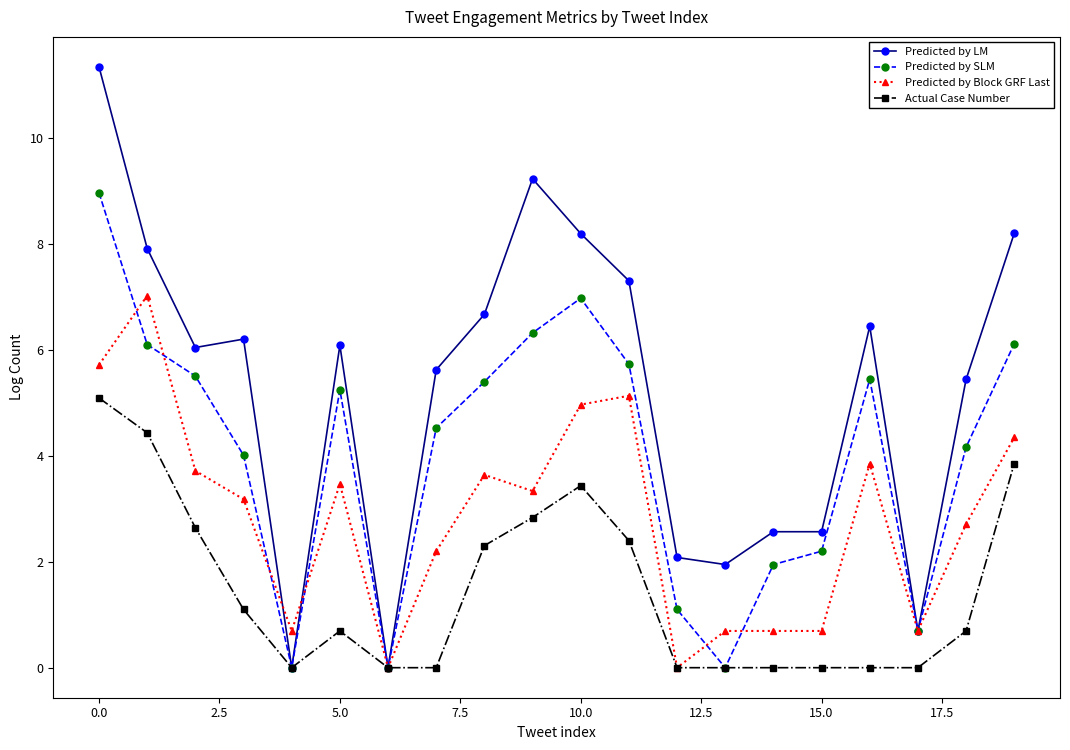

What is the value of the Predicted by Block GRF Last point at the 12th from the left?

5.1